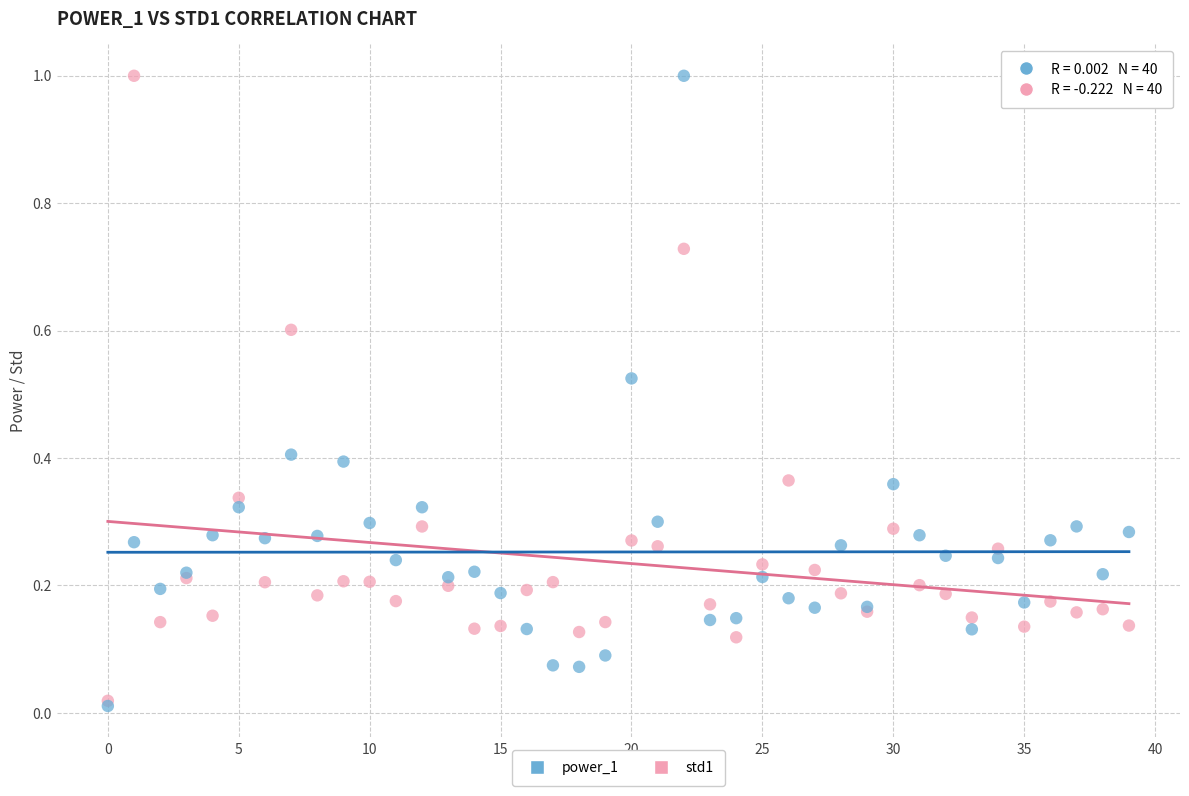

What are all the series names shown in the legend?

power_1, std1